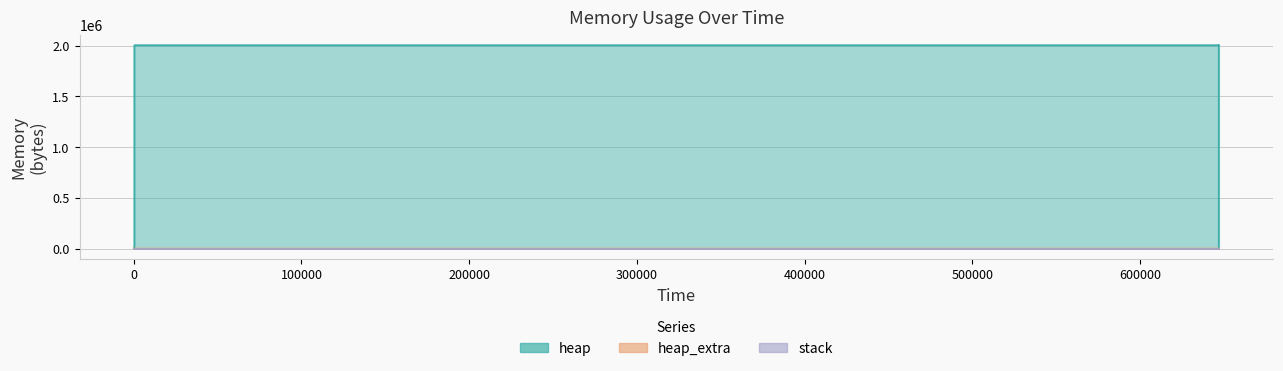

At which label does heap_extra reach its peak?

646969